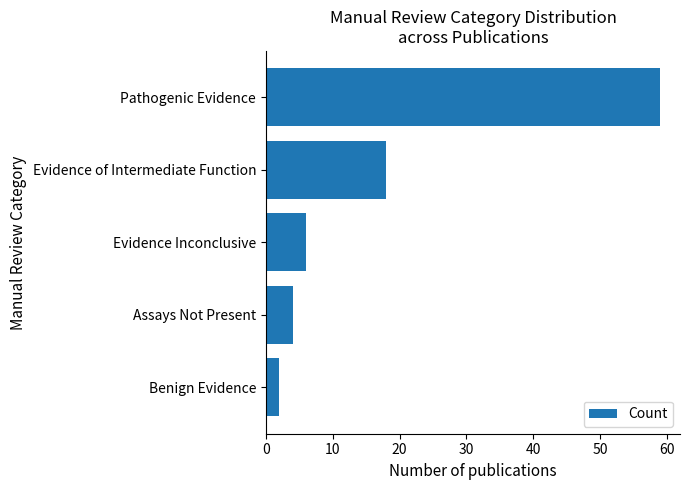

Rank the categories by value from lowest to highest.

Benign Evidence, Assays Not Present, Evidence Inconclusive, Evidence of Intermediate Function, Pathogenic Evidence